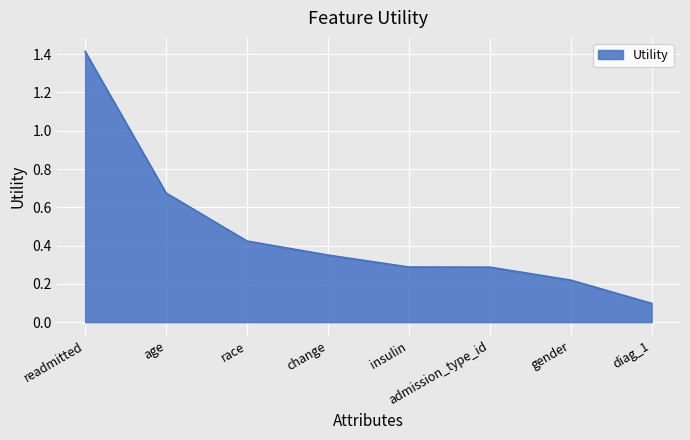

The chart shows a value of 0.1 at gender. True or false?

False